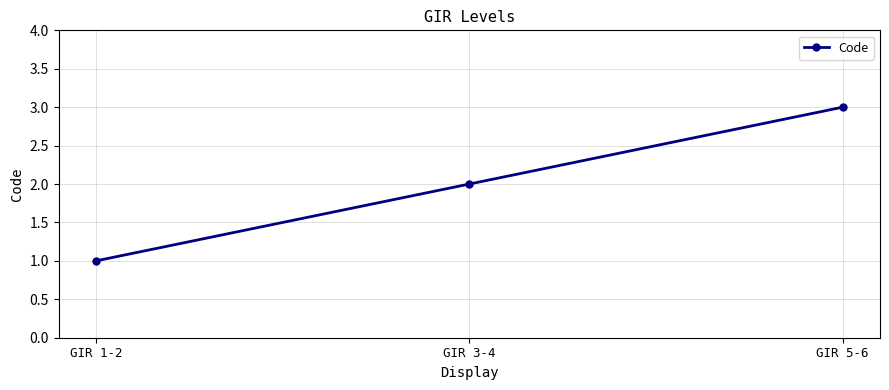

List the labels in order of value, smallest first.

GIR 1-2, GIR 3-4, GIR 5-6